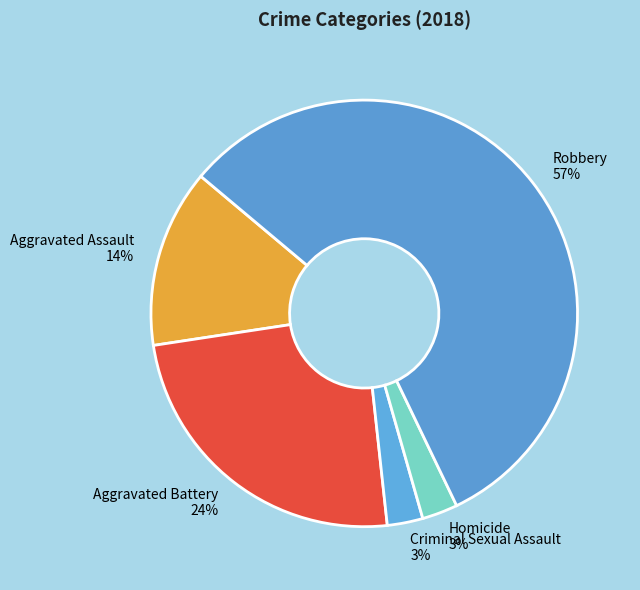

Is the sum of Homicide and Criminal Sexual Assault greater than half?

No